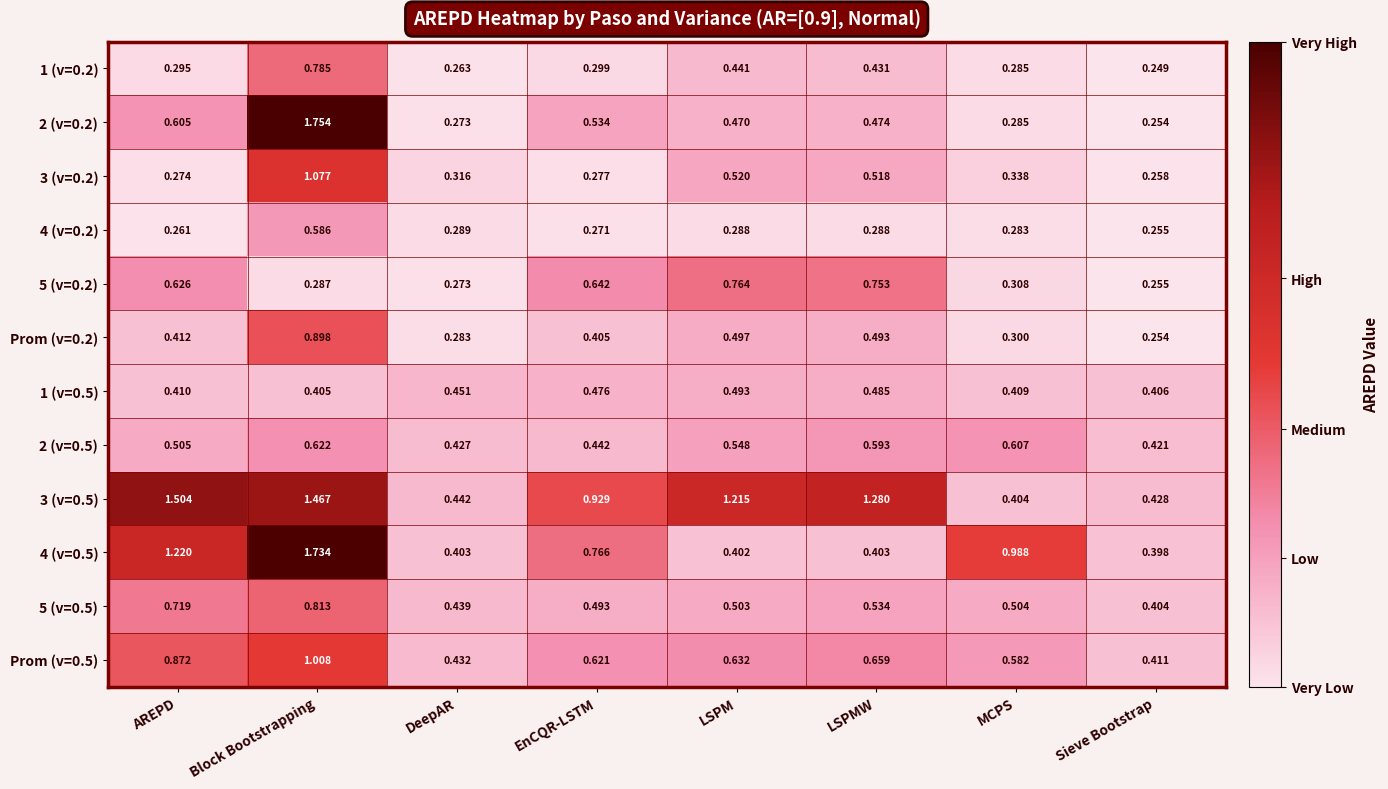

Is the value of 1 (v=0.5) at Sieve Bootstrap greater than the value of 3 (v=0.2) at AREPD?

Yes